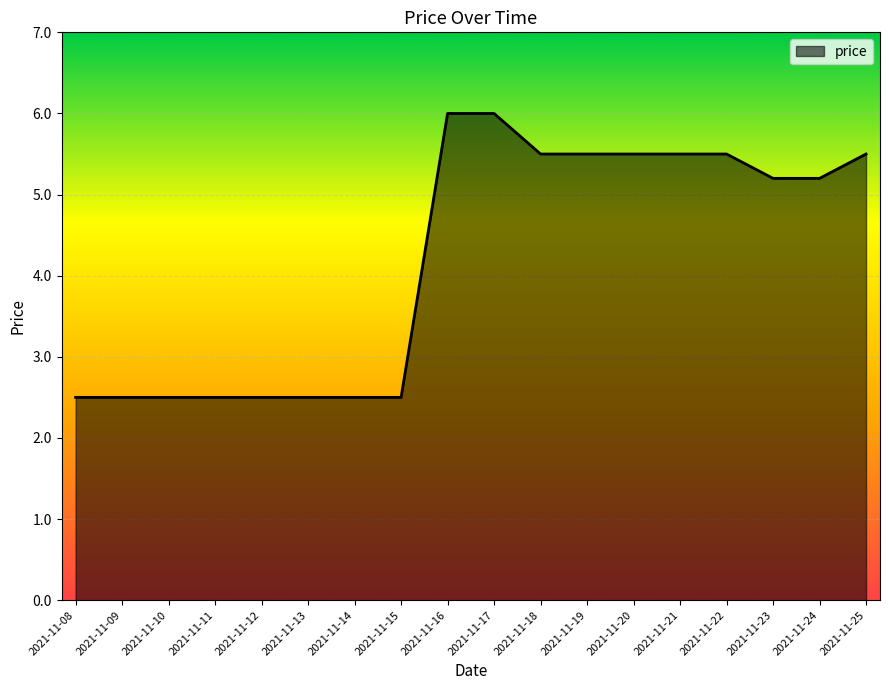

The chart shows a value of 2.5 at 2021-11-10. True or false?

True